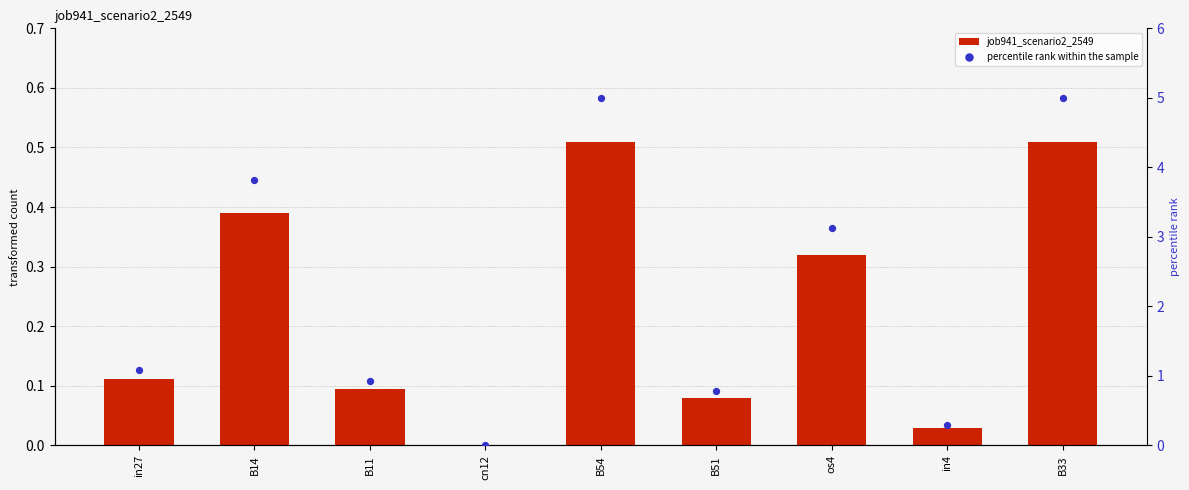

Which series has the largest Y range (max minus min)?

percentile rank within the sample